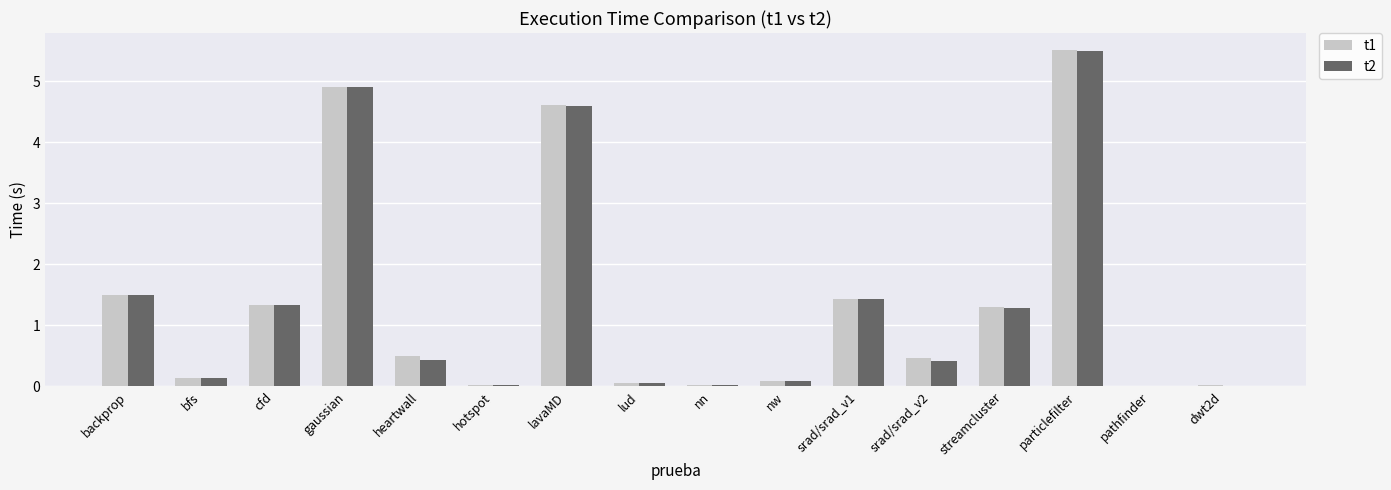

What is the sum of all t2 values?

21.7